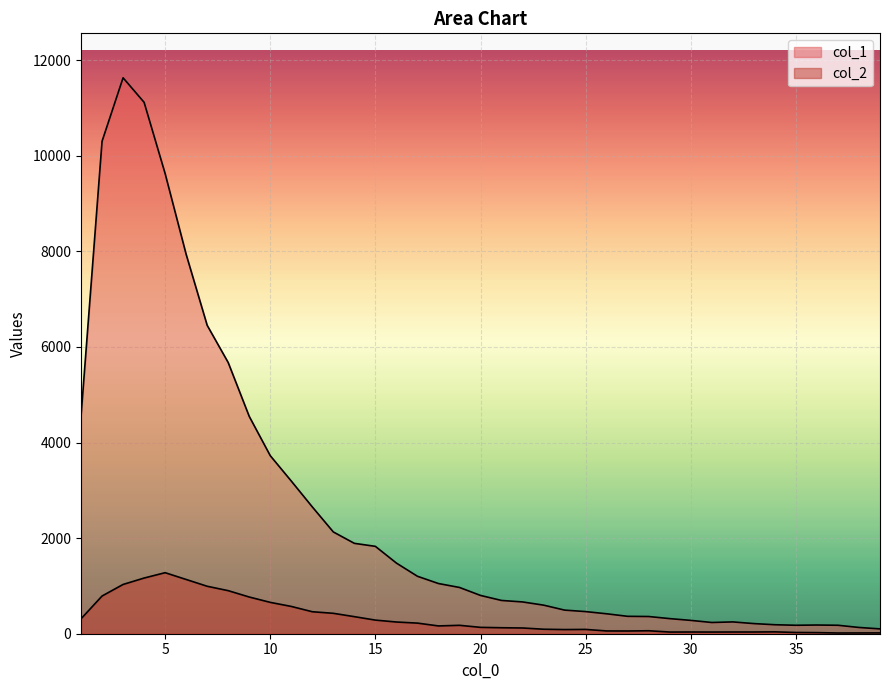

Reading left to right, extract all data points from this chart.

col_1: 1=4554	2=10303	3=11631	4=11118	5=9627	6=7937	7=6452	8=5673	9=4547	10=3725	11=3194	12=2653	13=2129	14=1891	15=1828	16=1478	17=1202	18=1050	19=968	20=801	21=696	22=665	23=598	24=494	25=463	26=417	27=364	28=360	29=316	30=279	31=235	32=247	33=212	34=188	35=177	36=182	37=177	38=131	39=101
col_2: 1=312	2=789	3=1031	4=1165	5=1277	6=1135	7=993	8=901	9=768	10=656	11=571	12=460	13=427	14=357	15=285	16=245	17=222	18=163	19=176	20=133	21=125	22=120	23=94	24=87	25=90	26=58	27=57	28=62	29=35	30=36	31=35	32=36	33=36	34=39	35=26	36=23	37=15	38=16	39=17